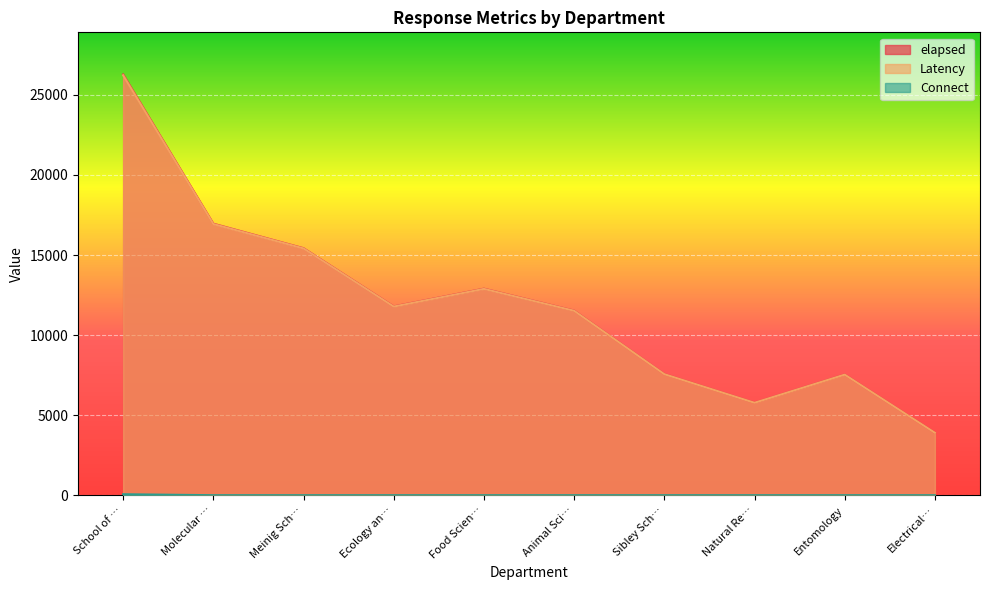

What is the average value of the Latency series?

11952